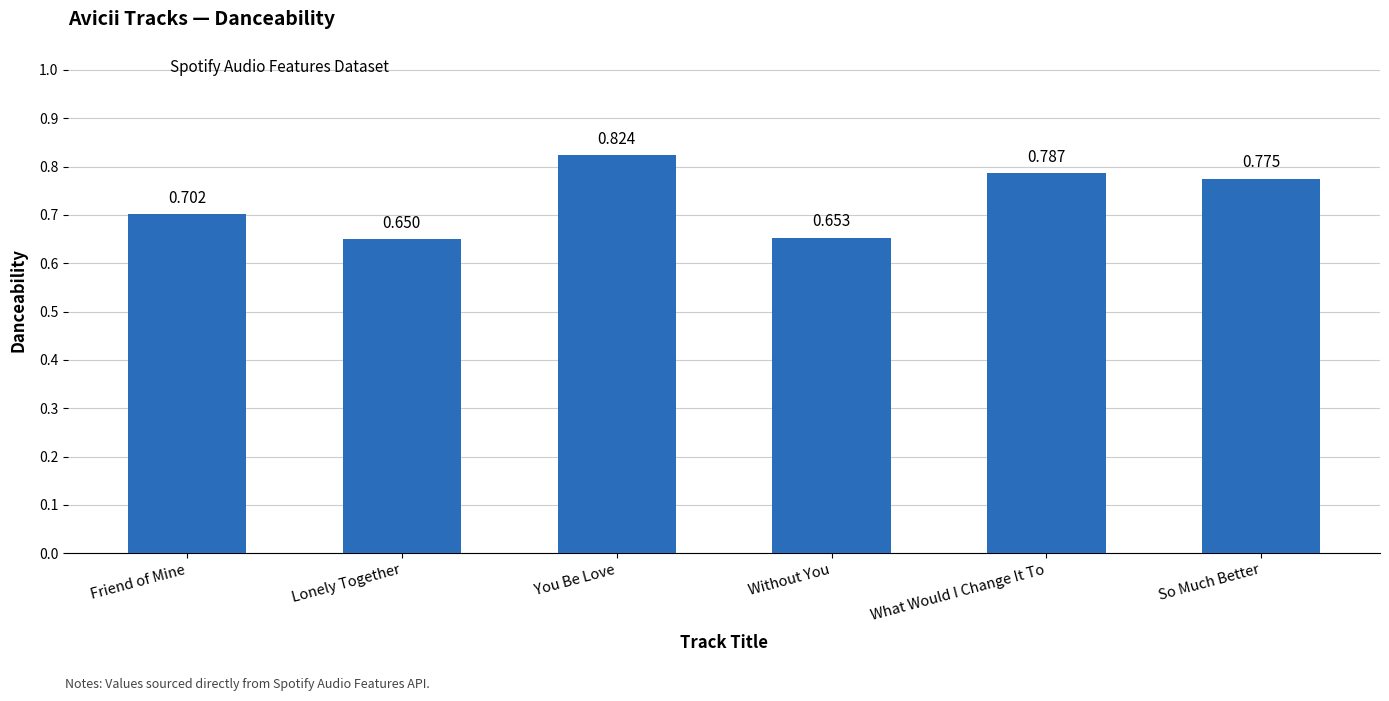

Count the number of categories in the chart.

6